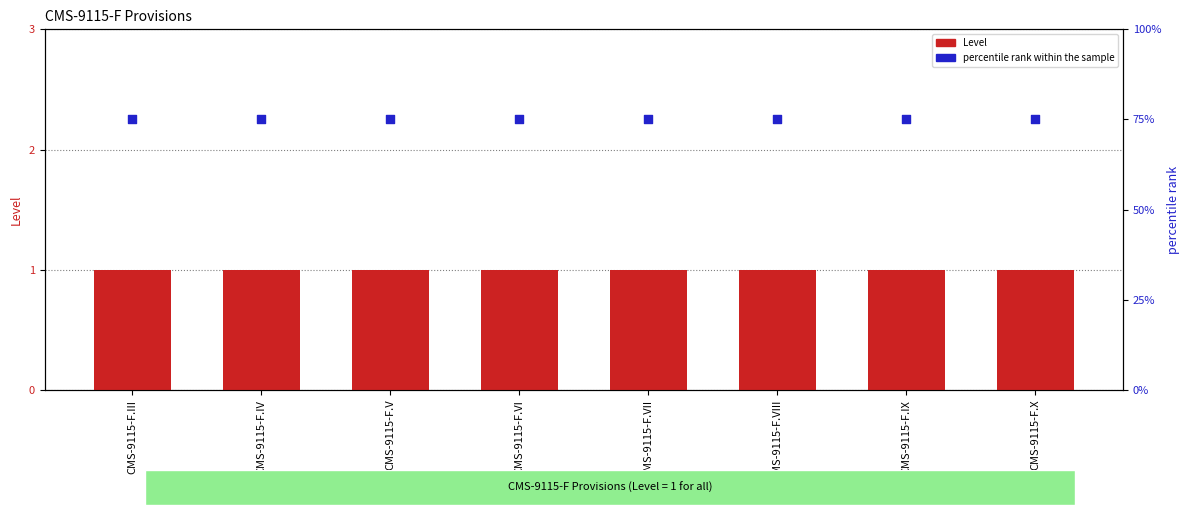

What is the total value across all series at CMS-9115-F.VII?

76